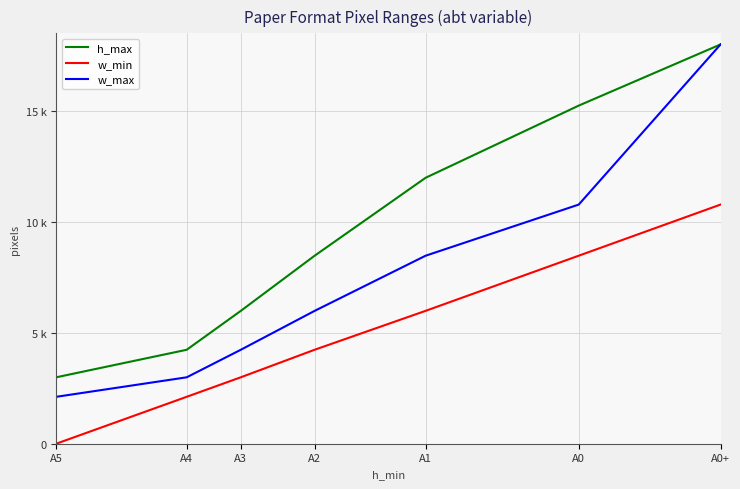

At how many categories does at least one series exceed 16906?

1